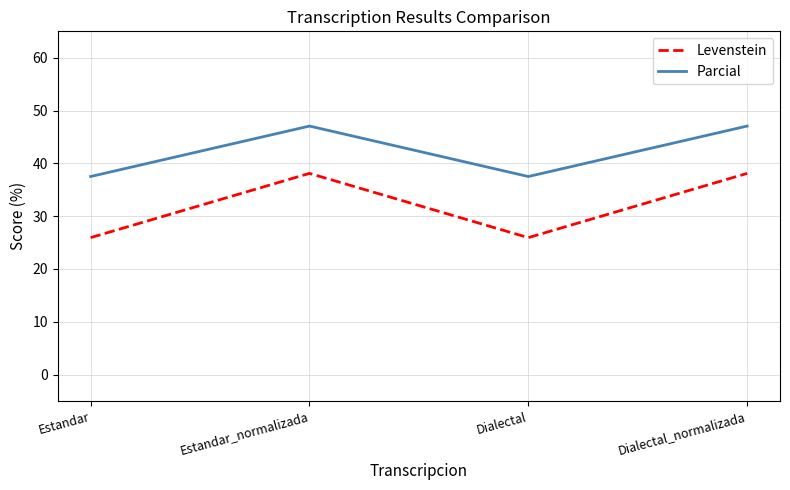

At how many categories does at least one series exceed 28?

4